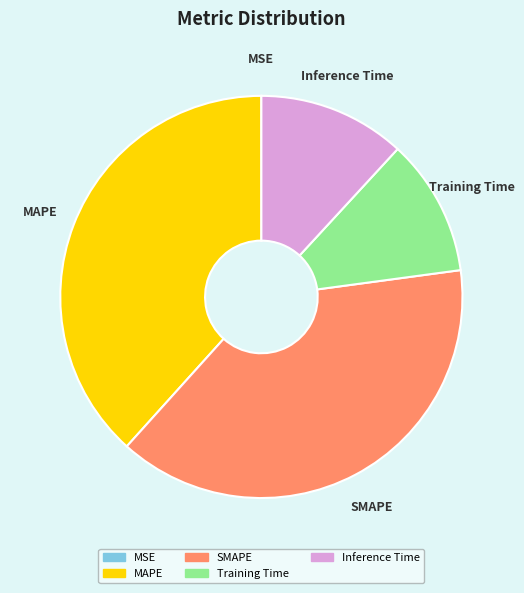

Is it true that Inference Time is 12% of the pie?

True